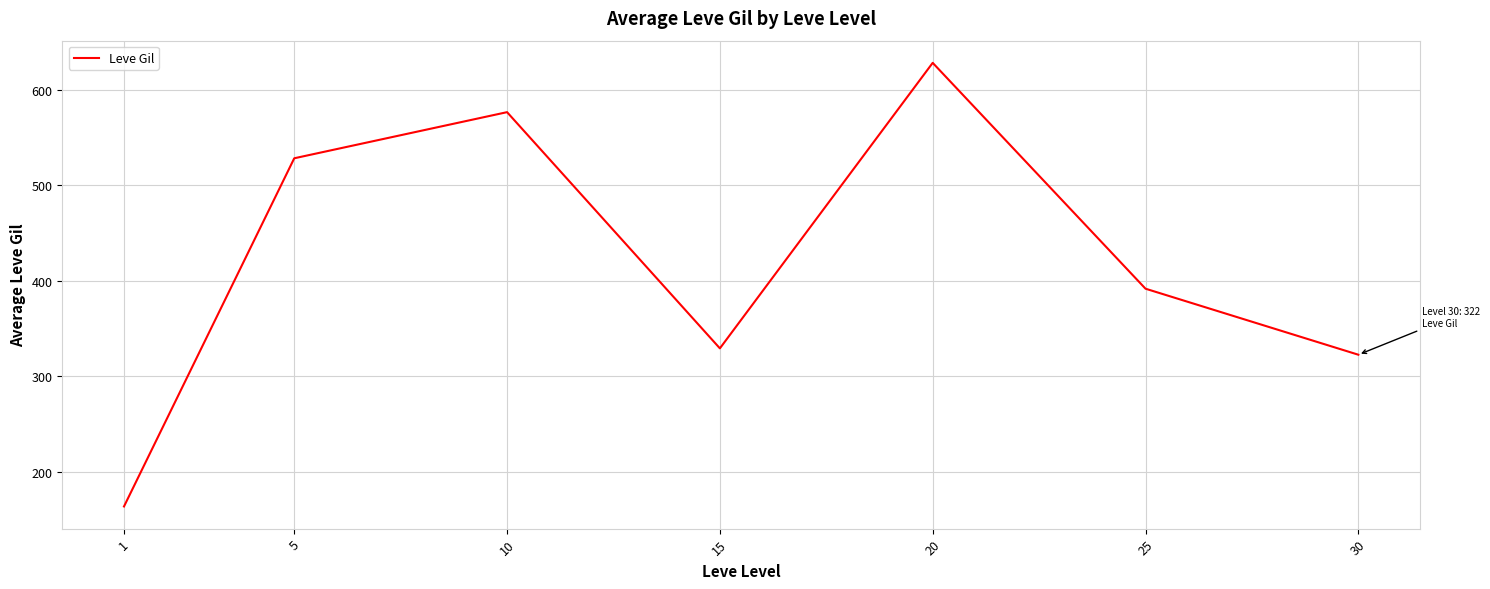

What is the smallest value displayed?

163.5